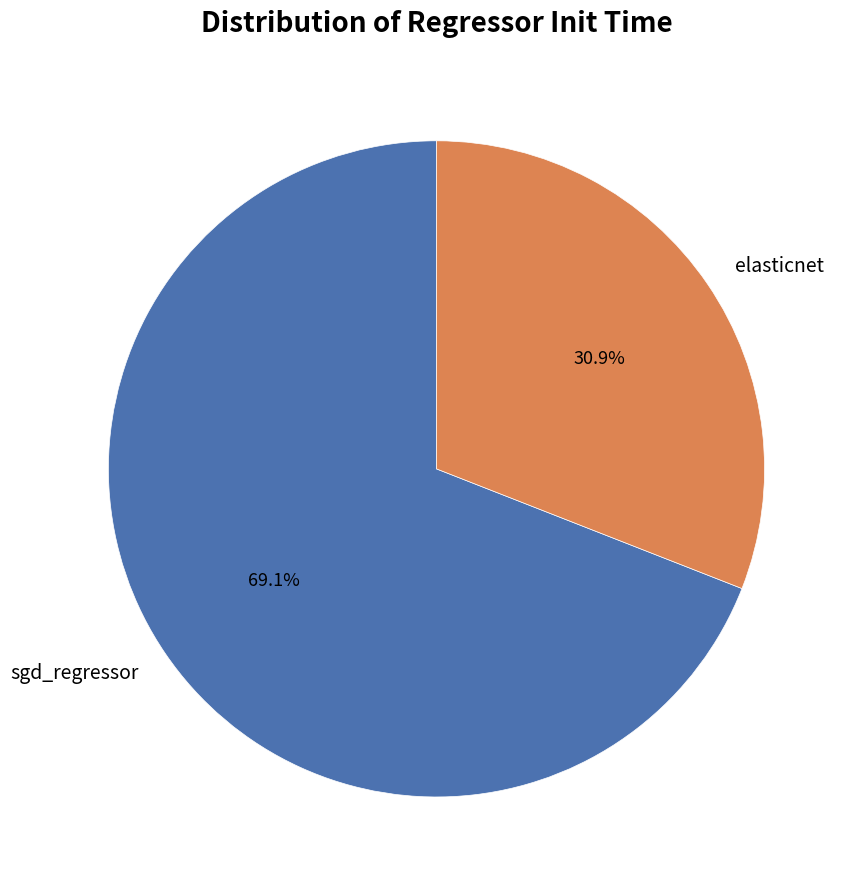

What is the smallest slice in the pie chart?

elasticnet